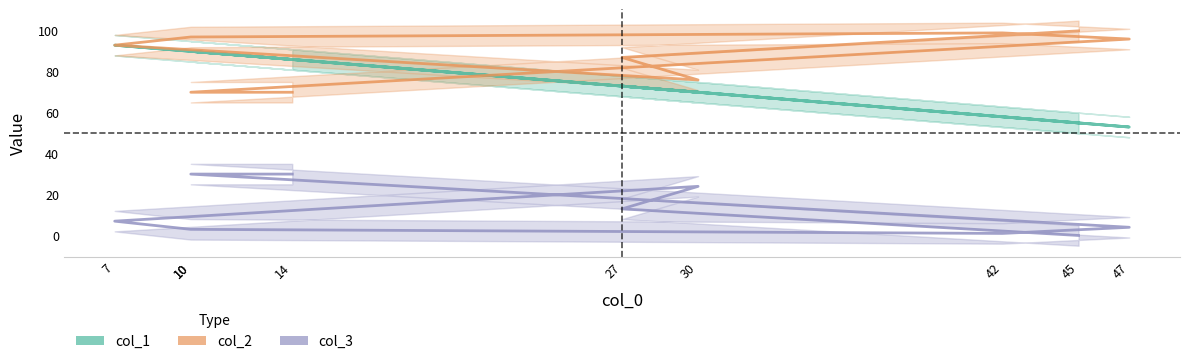

Reading left to right, list all the values displayed in this chart.

col_1: 86	90	53	58	90	93	70	73	55
col_2: 70	70	96	99	97	93	76	87	100
col_3: 30	30	4	1	3	7	24	13	0